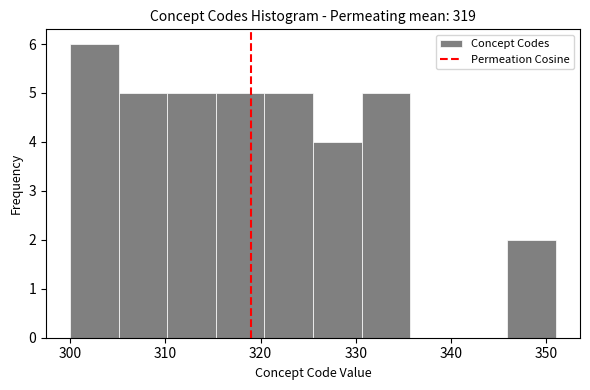

Which range on the x-axis has the tallest bar?

300.0 to 305.1